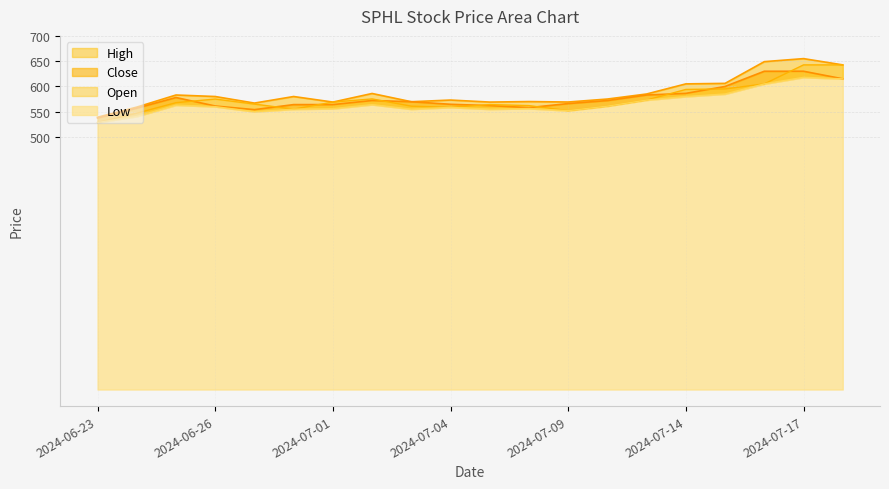

True or false: Close and High intersect in this chart.

False